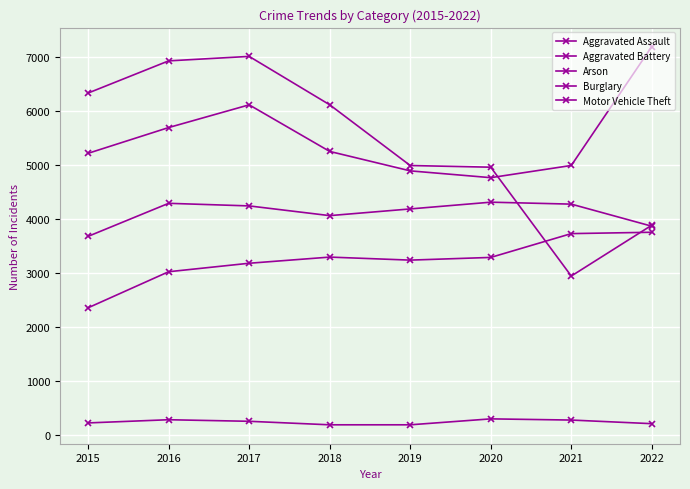

What is the highest value of the Motor Vehicle Theft series?

7198